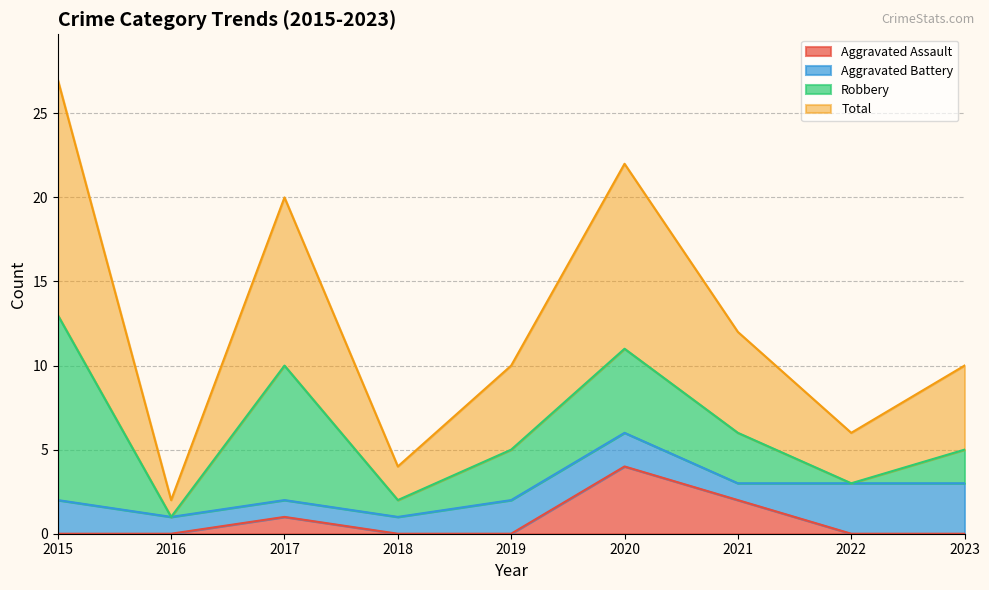

Which series has the widest spread of values?

Total